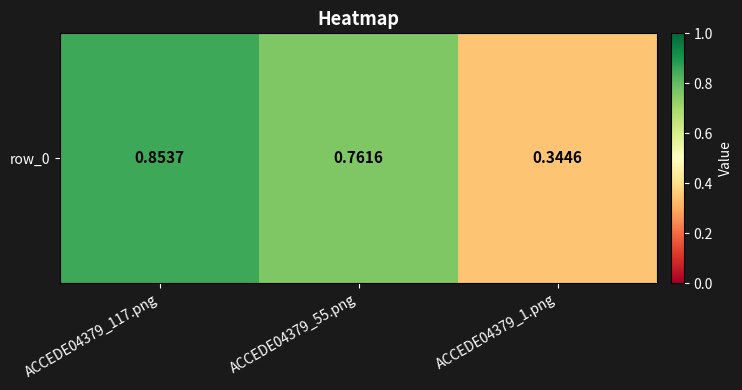

What is the smallest value displayed?

0.3